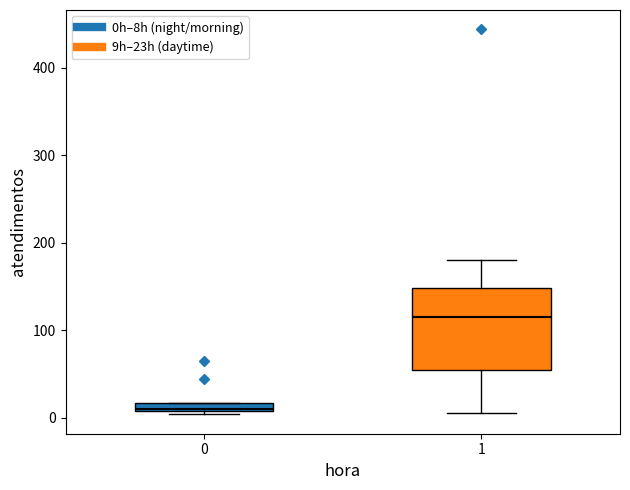

Where is the upper edge of the box at x = 0 on the y-axis? The values are not printed on the chart, so give them approximately, as read against the axis.

20